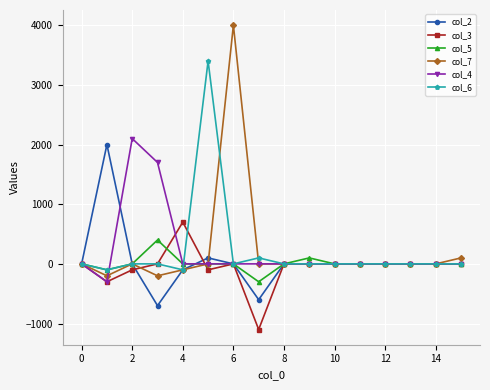

What is the greatest value displayed?

4000